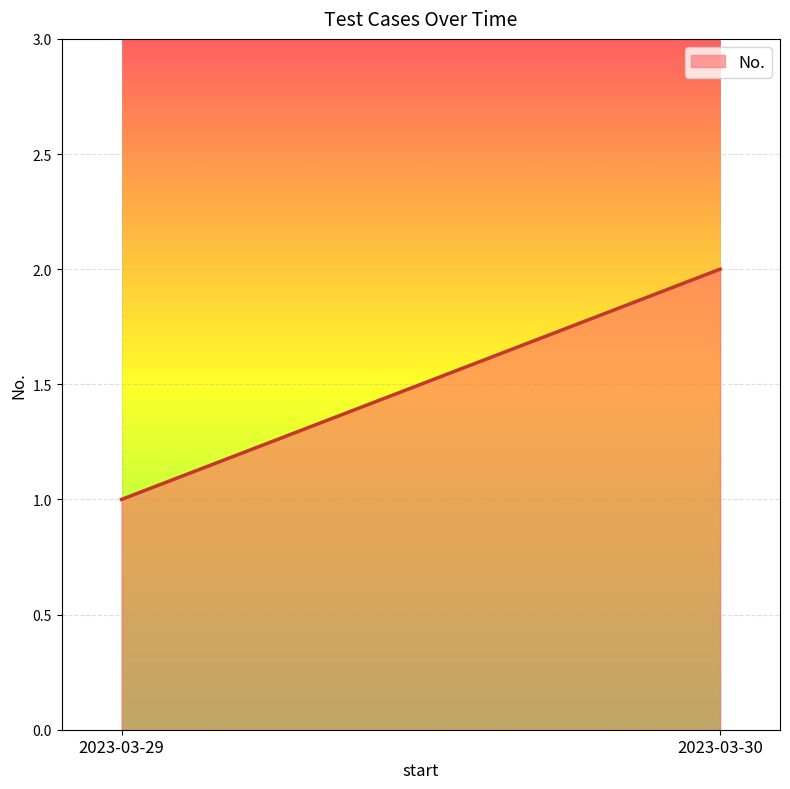

How many data points are less than 2?

1